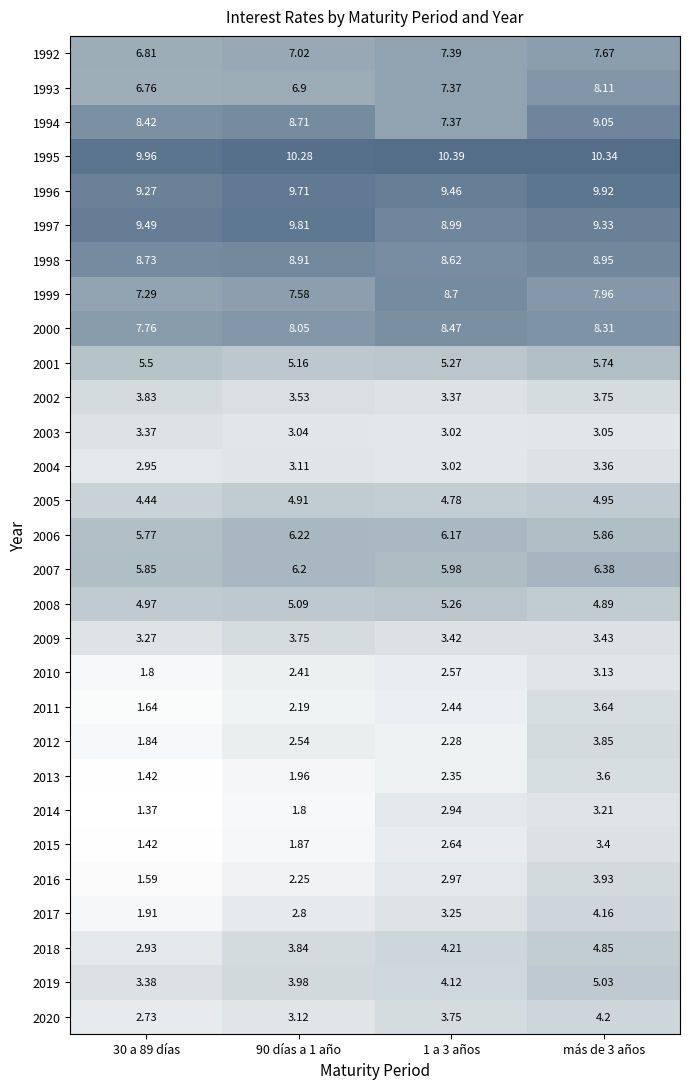

Is the value of 1999 at 1 a 3 años greater than the value of 2010 at 90 días a 1 año?

Yes